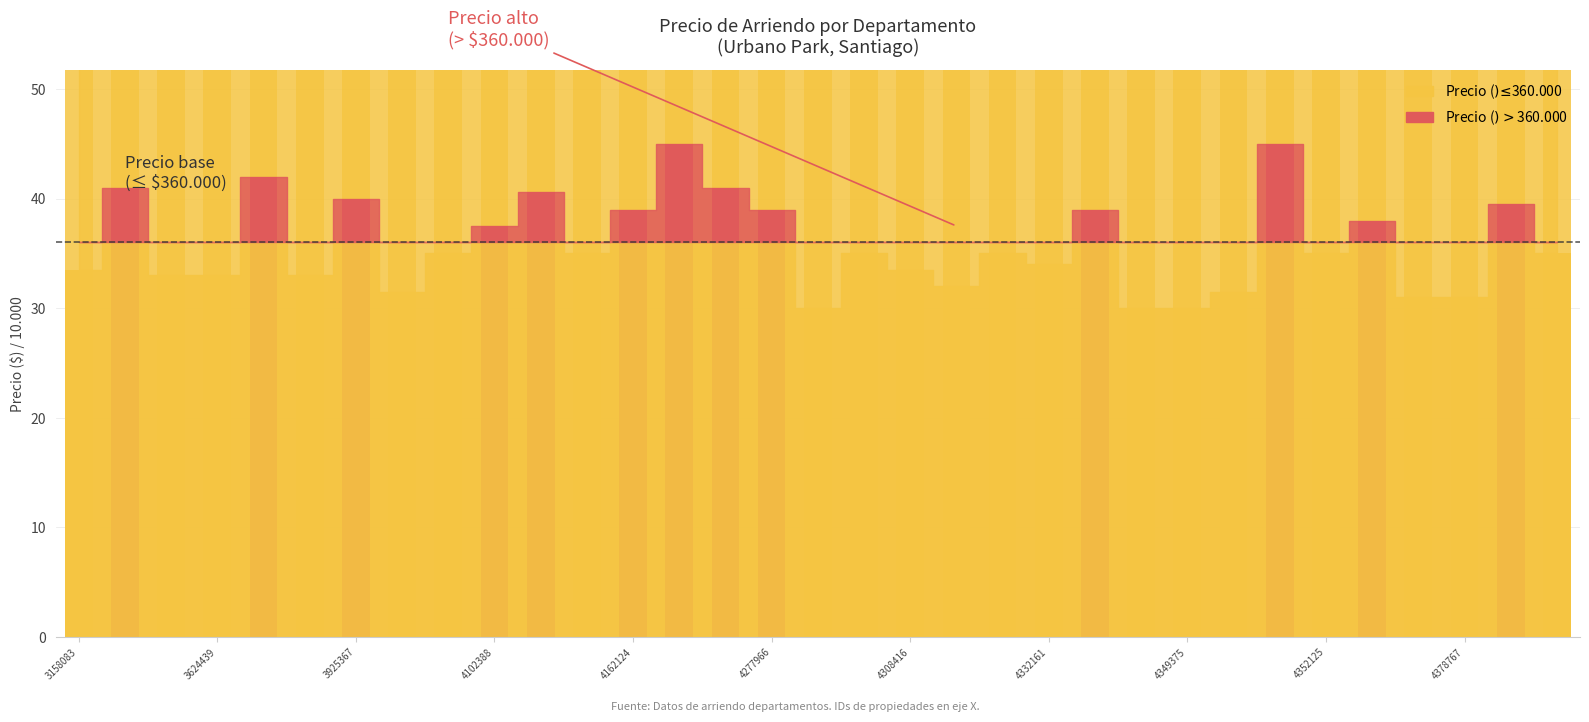

What is the value of the Precio ($) bar at the 4th from the left?

33.0